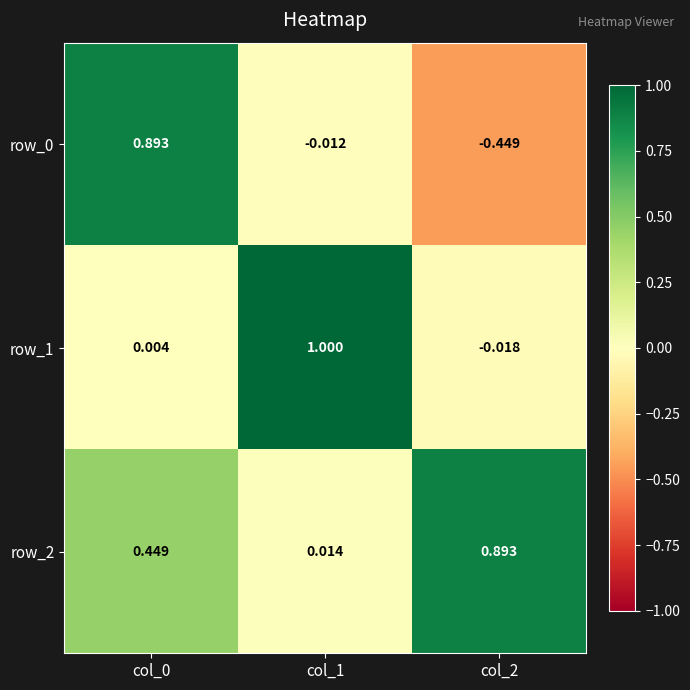

The row_2 series shows 0.7 at col_0. True or false?

False